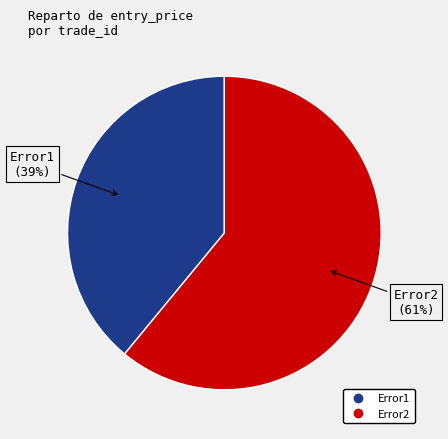

What is the ratio of the value at Error1 to the value at Error2?

0.6